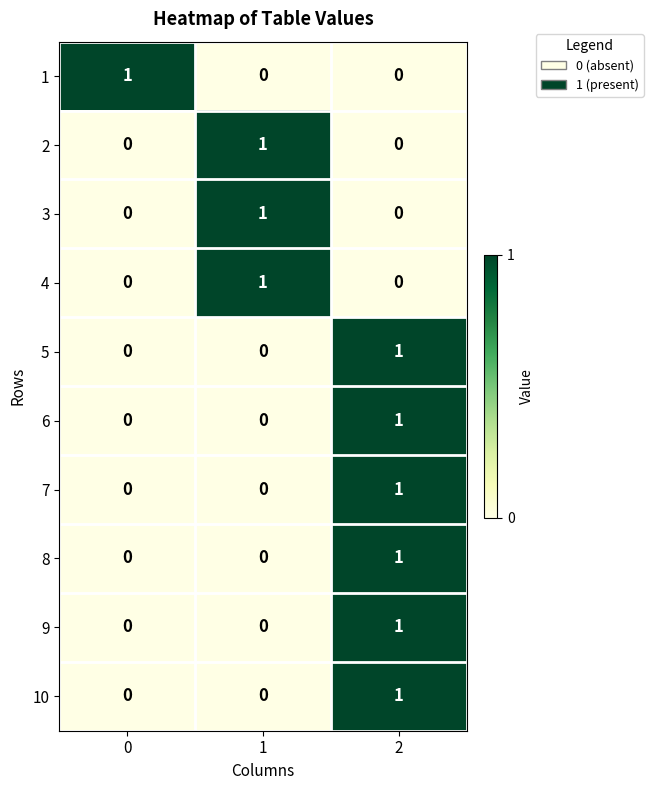

The value of 2 at 0 is 0. True or false?

True